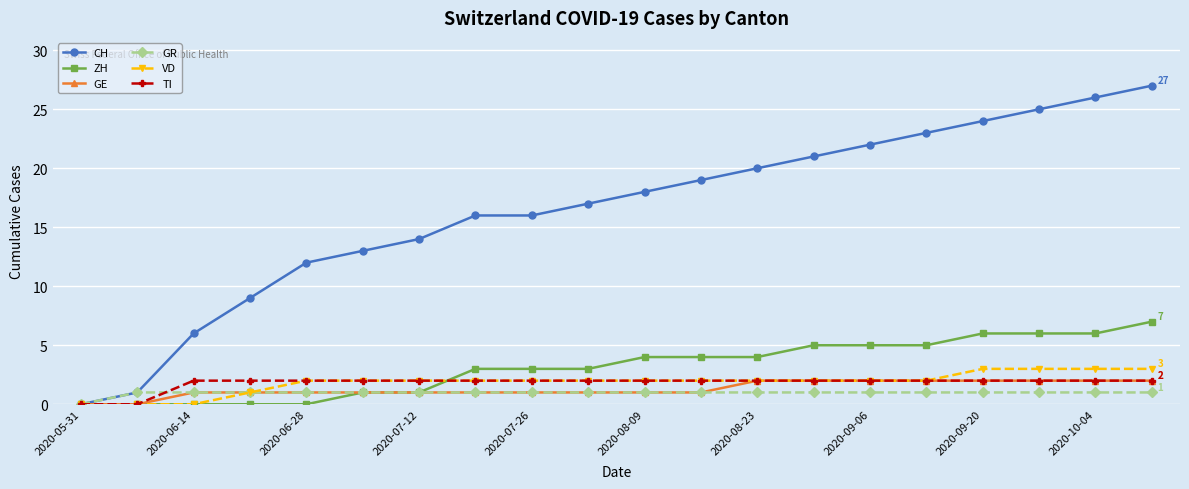

Which series has the largest total across all categories?

CH